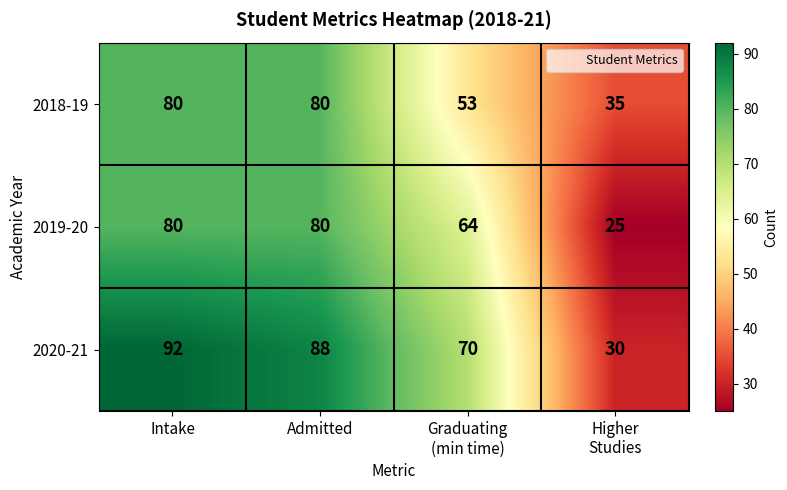

Is the value of 2018-19 at Intake greater than the value of 2020-21 at Admitted?

No